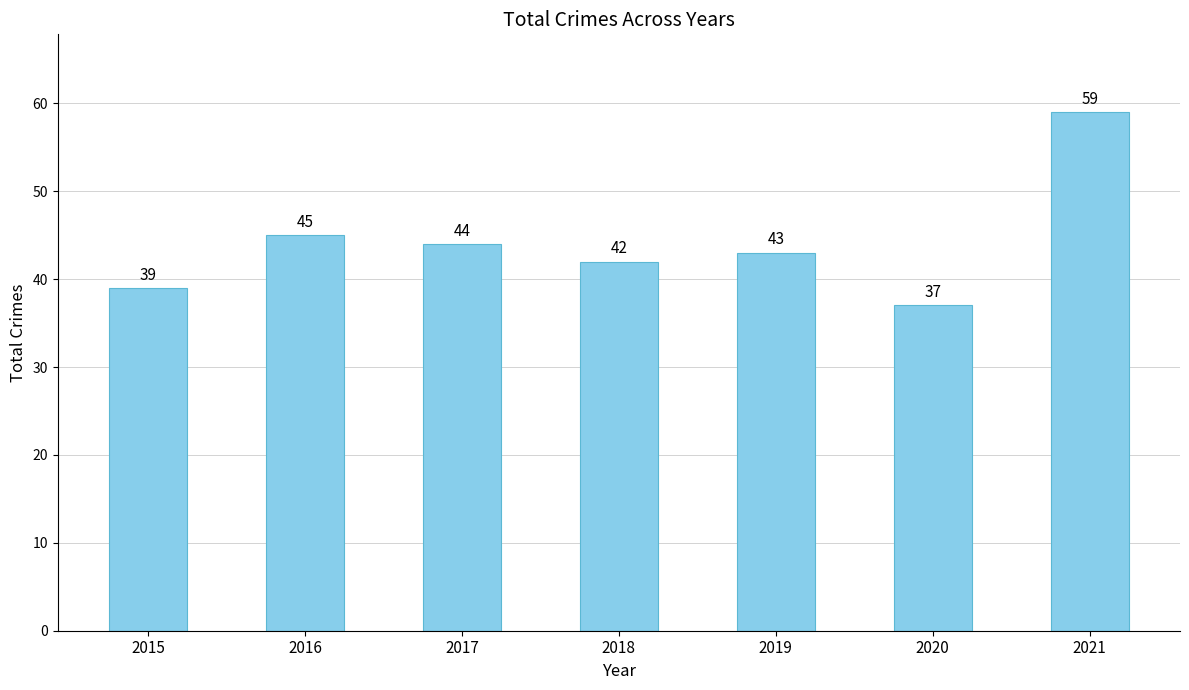

How many data points are less than 43?

3